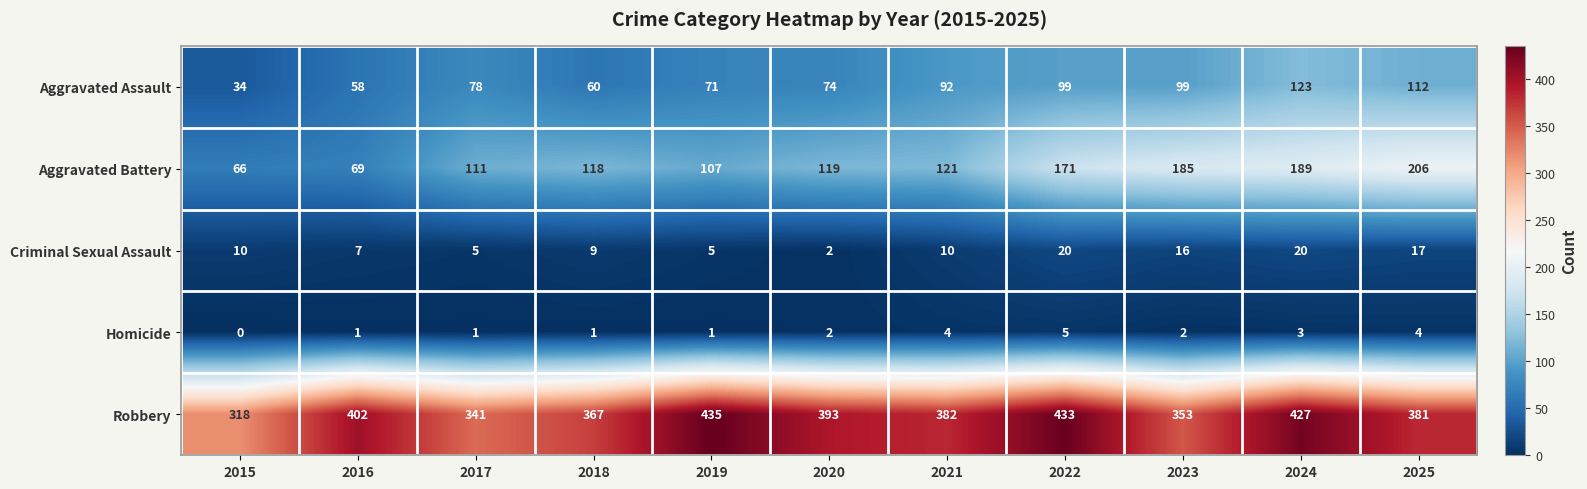

Count the number of categories in the chart.

11